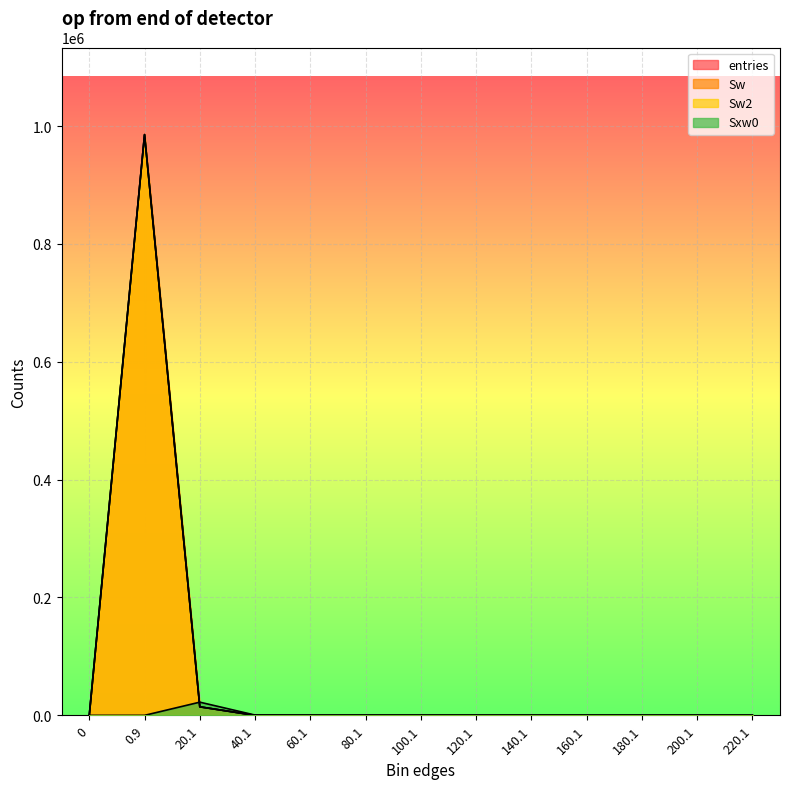

How many times do Sw2 and Sxw0 cross each other?

1